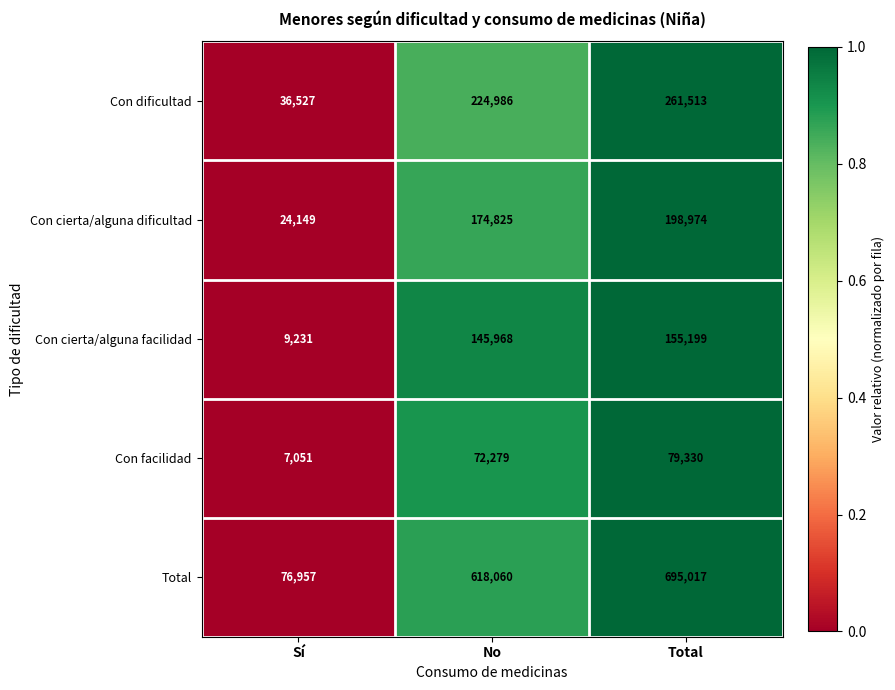

What is the smallest value displayed?

7051